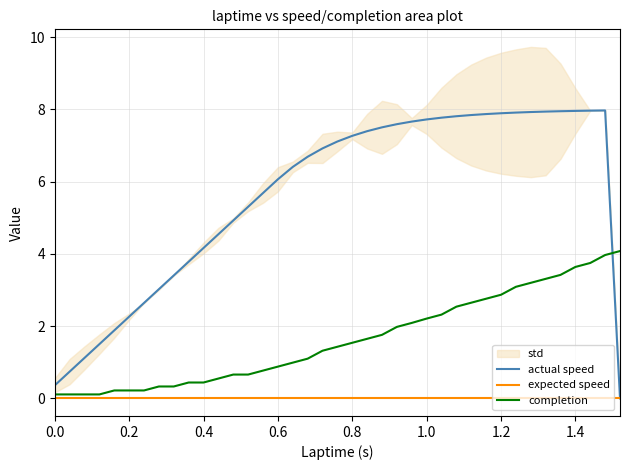

True or false: completion has a value of 1.3 at 0.6.

False